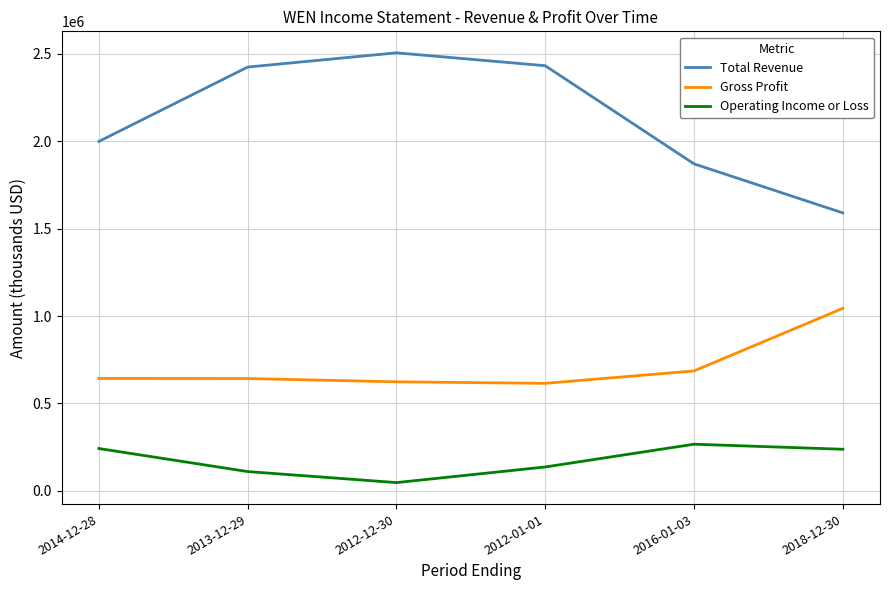

Which category has the lowest value across all series?

2012-12-30